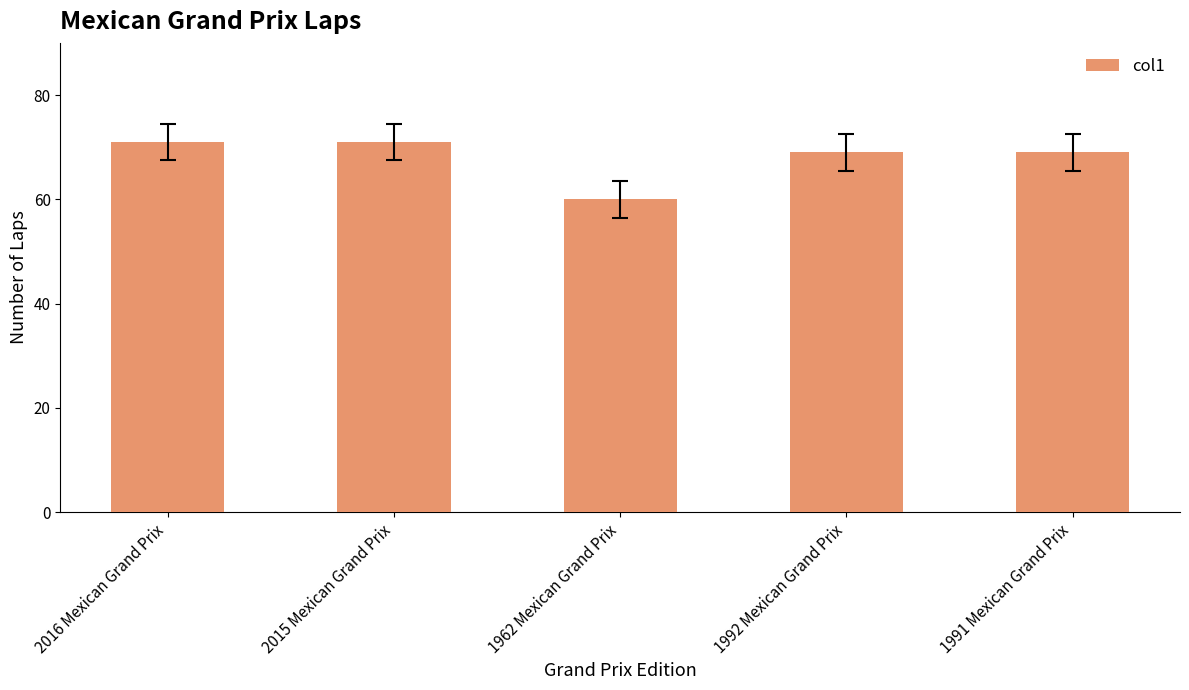

What is the approximate value at 1992 Mexican Grand Prix?

69